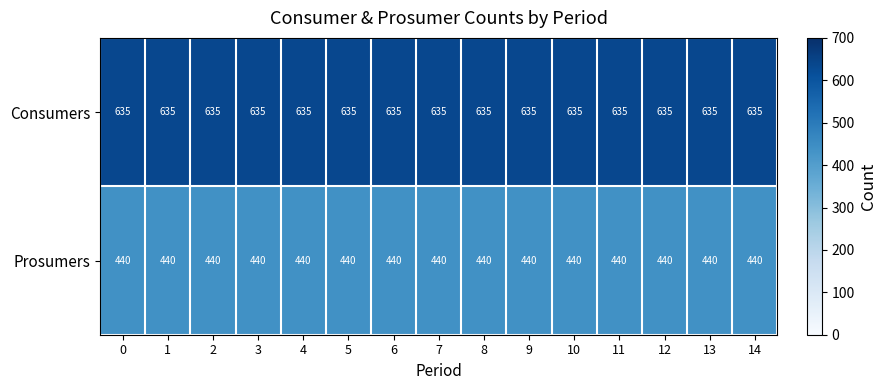

The value of Consumers at 1 is 358. True or false?

False